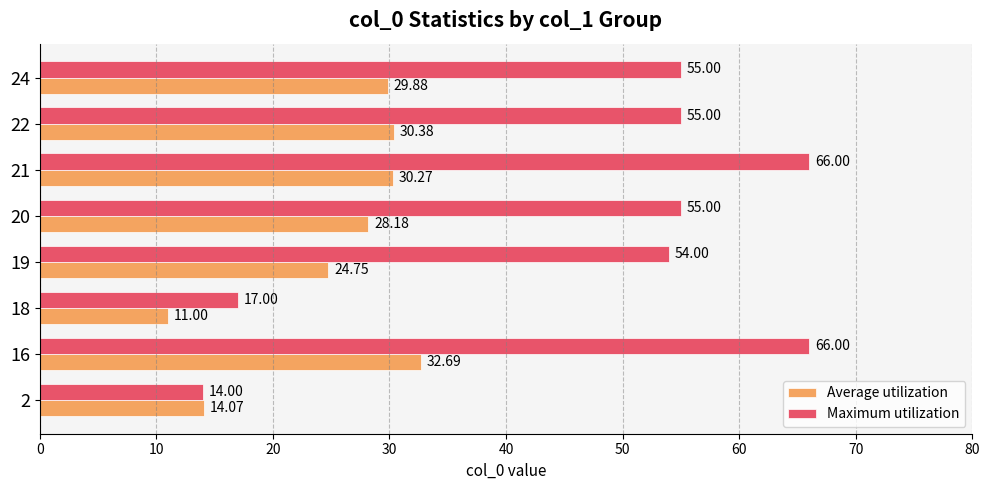

What is the difference between the Maximum utilization values at 19 and 2?

40.0